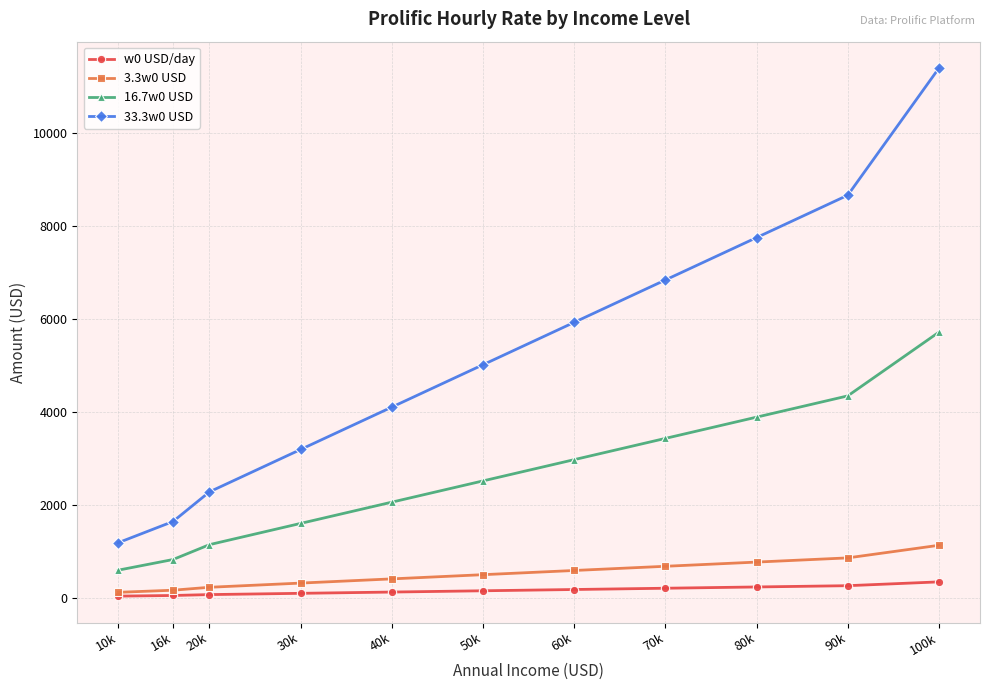

What is the difference between the 3.3w0 USD values at 50k and 100k?

632.9